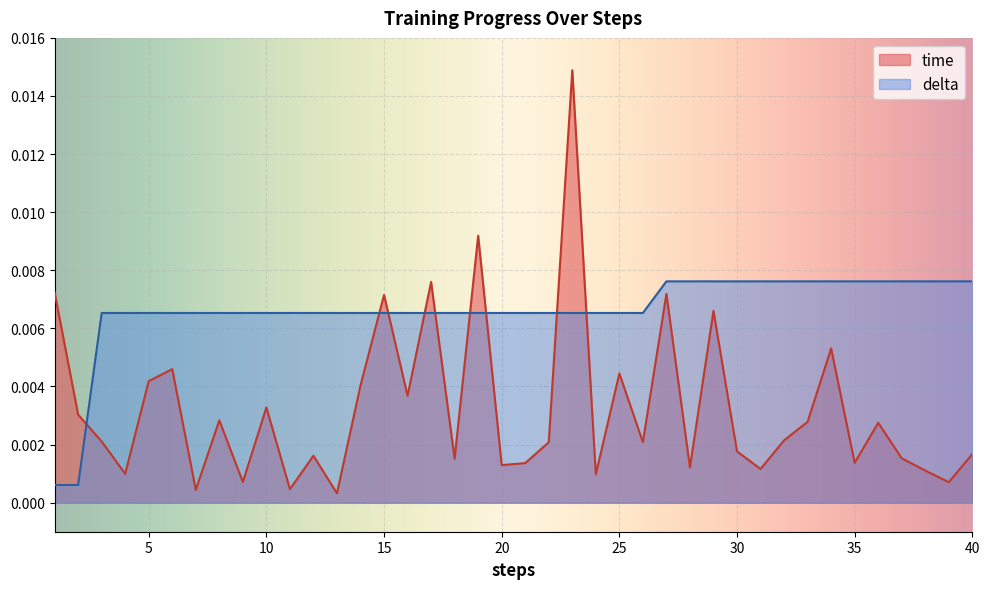

Does the chart display data point markers on the line(s)?

No